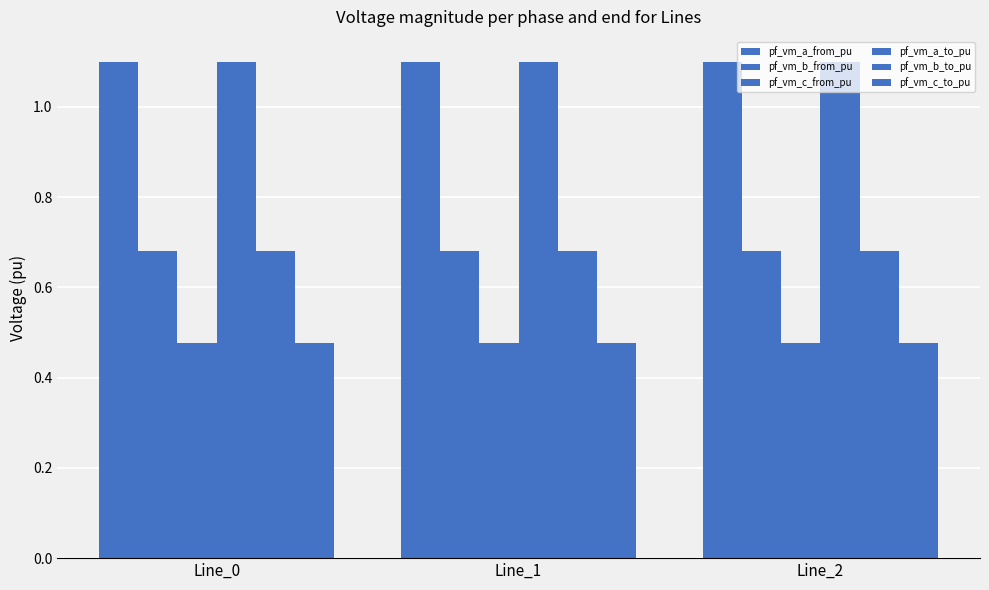

Rank the categories by pf_vm_a_from_pu value from lowest to highest.

Line_0, Line_1, Line_2